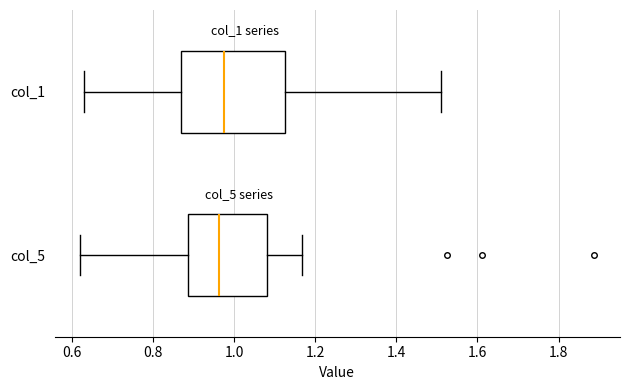

Where does the median line of the box for col_5 sit on the x-axis? The values are not printed on the chart, so give them approximately, as read against the axis.

0.96